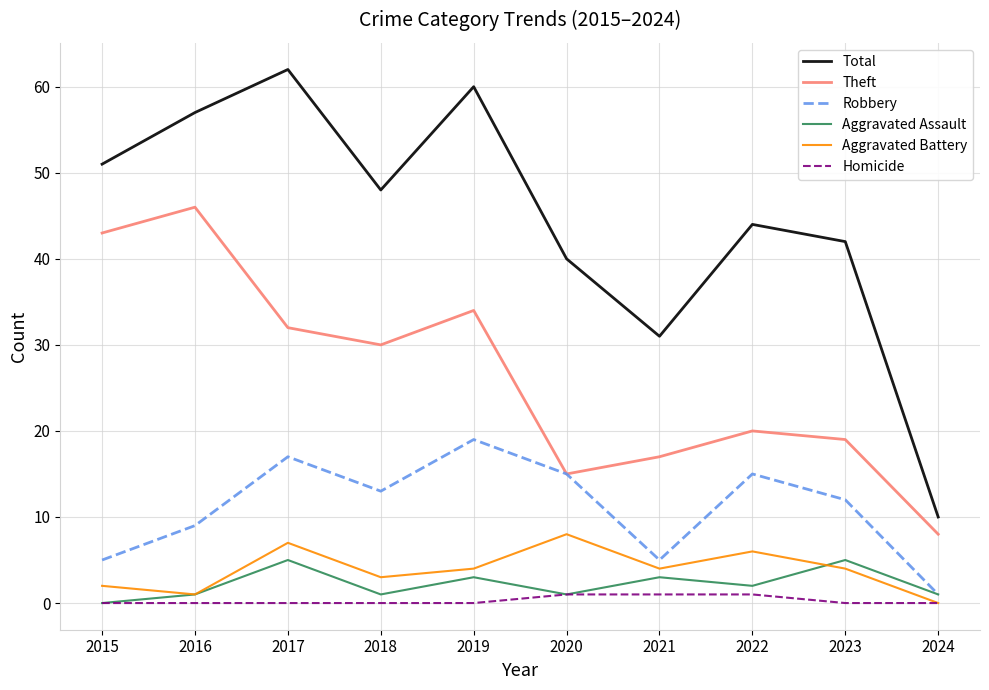

What is the highest value of the Theft series?

46